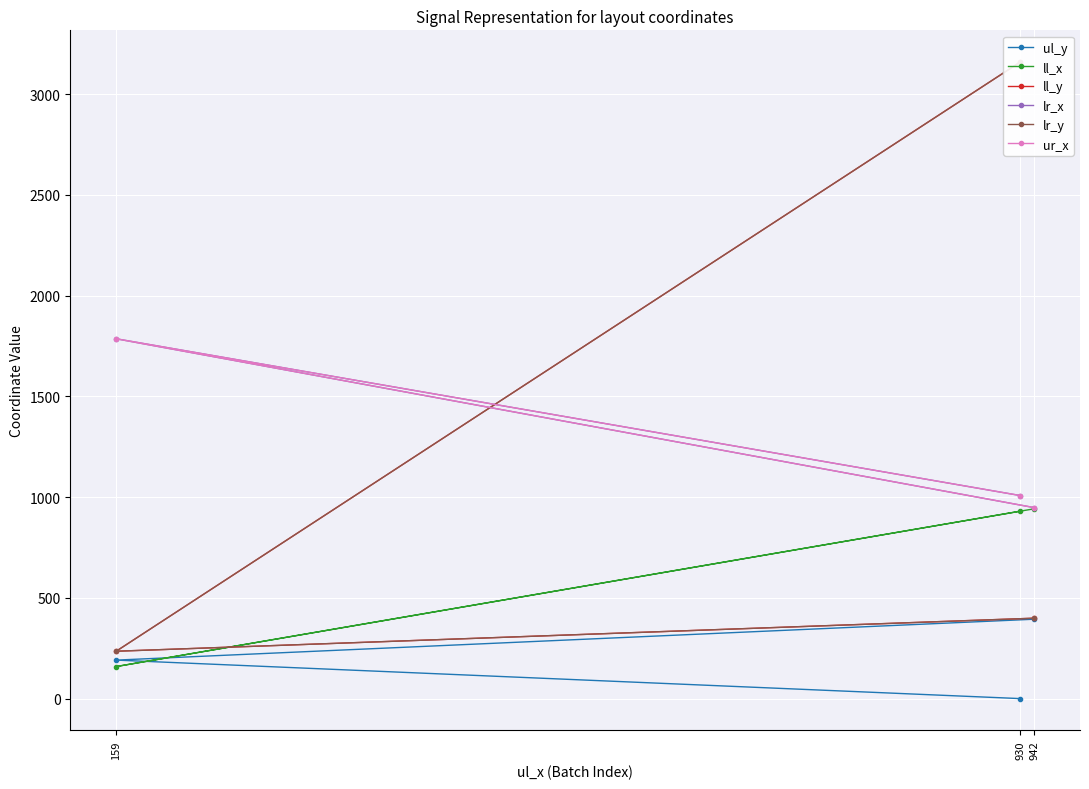

Reading left to right, transcribe all the data shown in this chart.

ul_y: 930=0	159=191	942=394
ll_x: 930=930	159=159	942=942
ll_y: 930=3159	159=235	942=399
lr_x: 930=1008	159=1786	942=948
lr_y: 930=3159	159=235	942=399
ur_x: 930=1008	159=1786	942=948